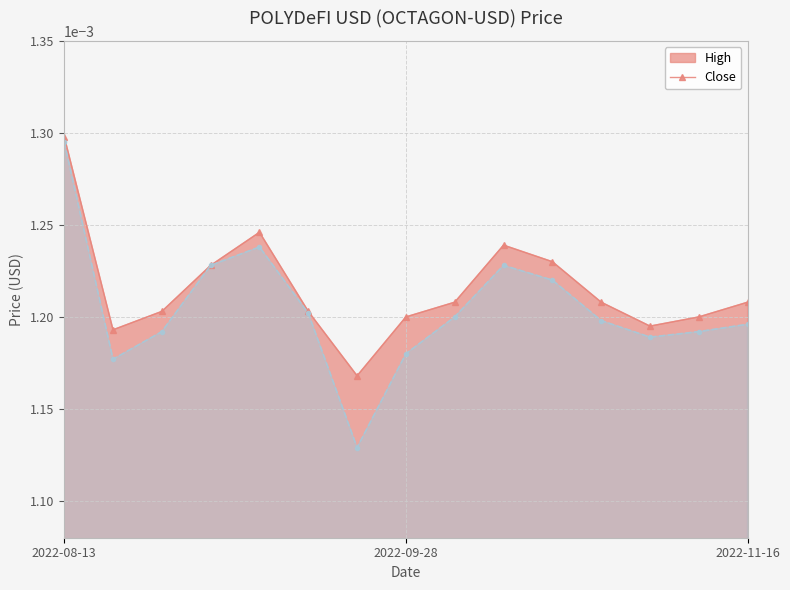

Which category has the lowest value in the High series?

2022-09-21